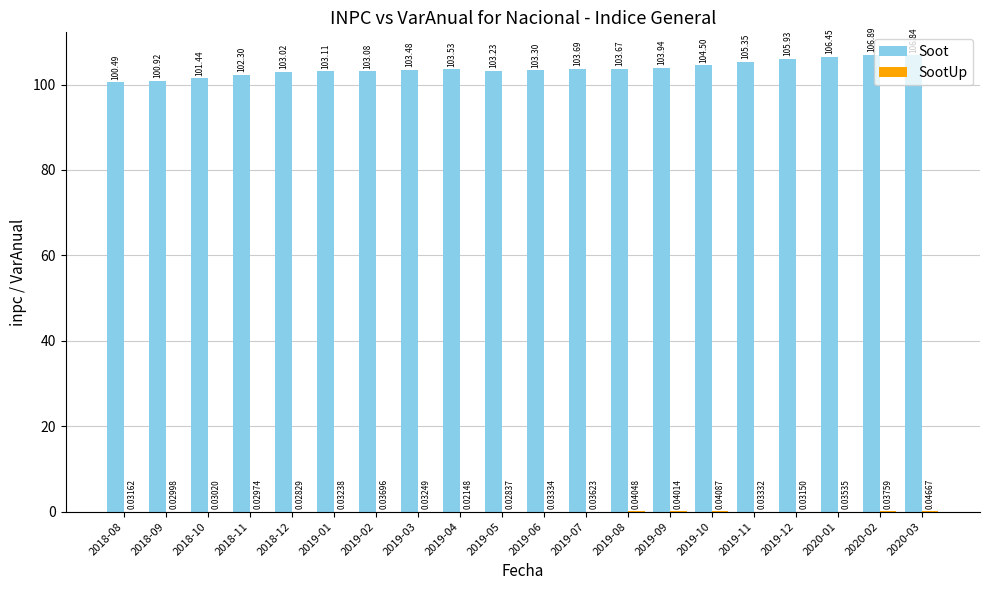

Between 2018-09 and 2019-05, which series saw the biggest shift?

Soot